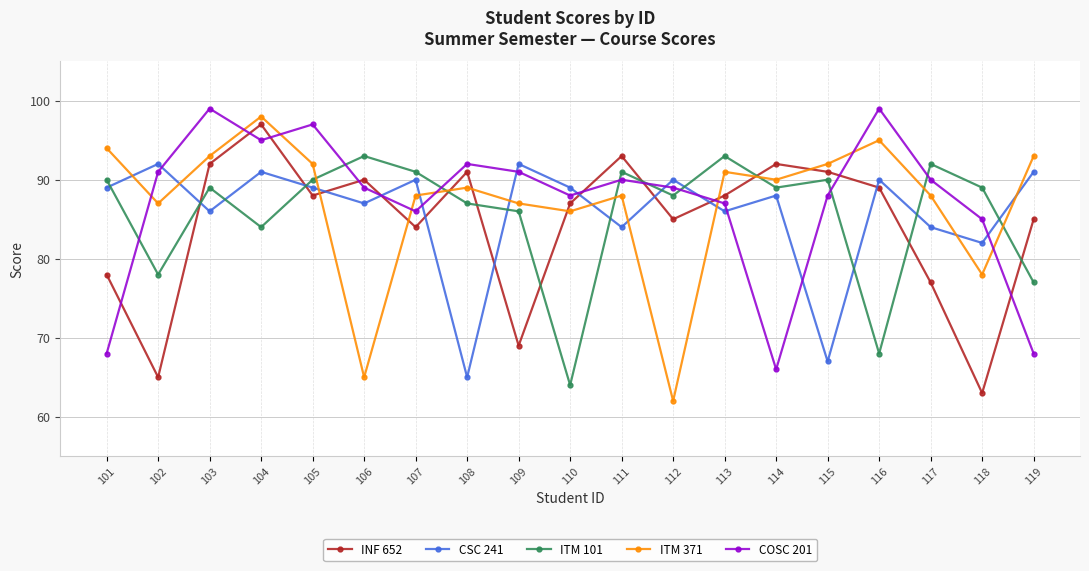

How many intersections are there between ITM 101 and COSC 201?

8